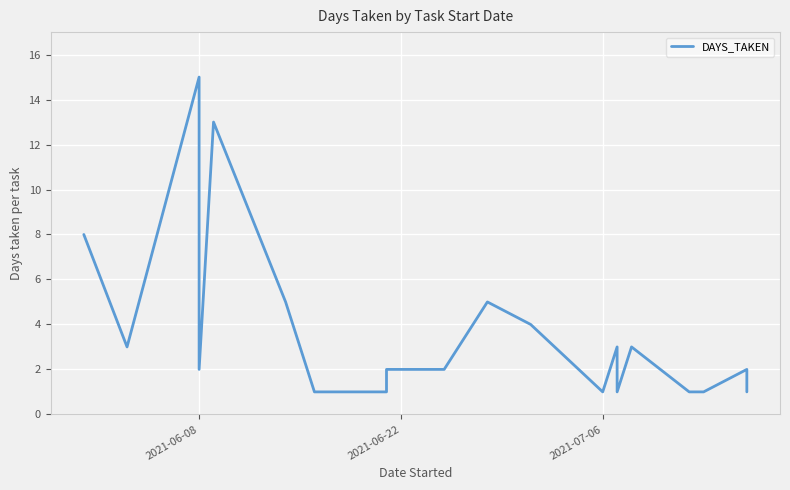

Where does the data first go above 2?

2021-06-08